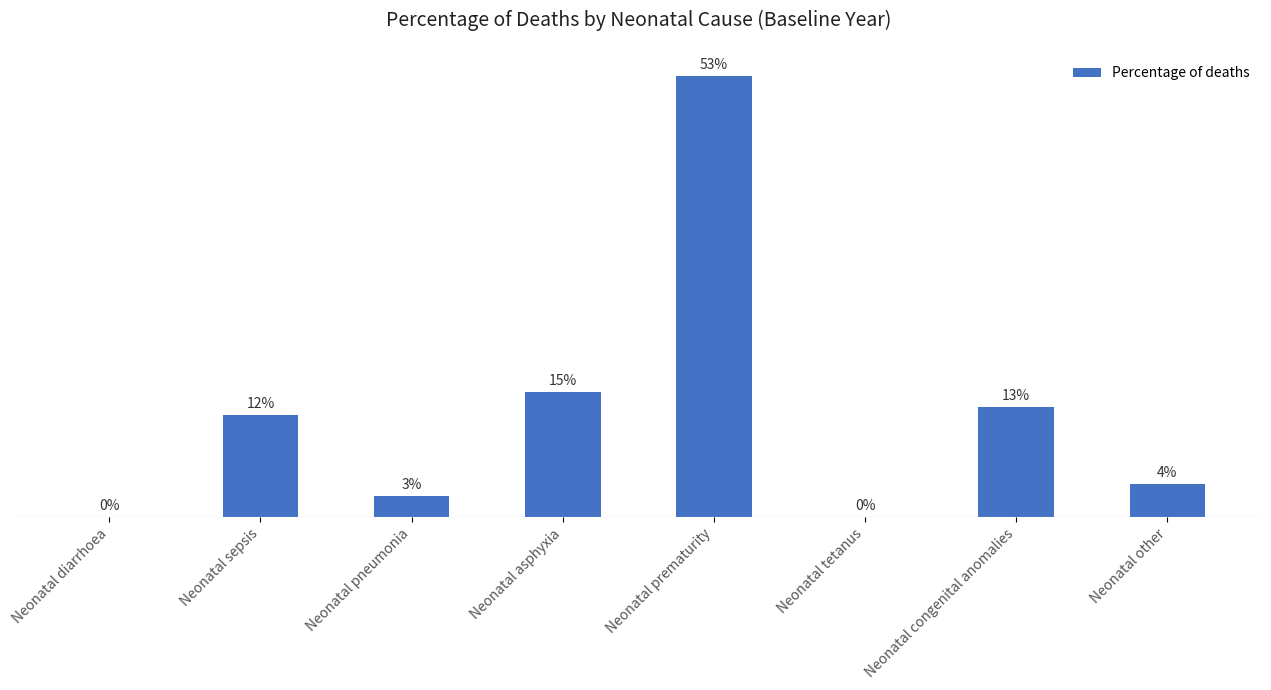

Rank the categories by value from highest to lowest.

Neonatal prematurity, Neonatal asphyxia, Neonatal congenital anomalies, Neonatal sepsis, Neonatal other, Neonatal pneumonia, Neonatal diarrhoea, Neonatal tetanus